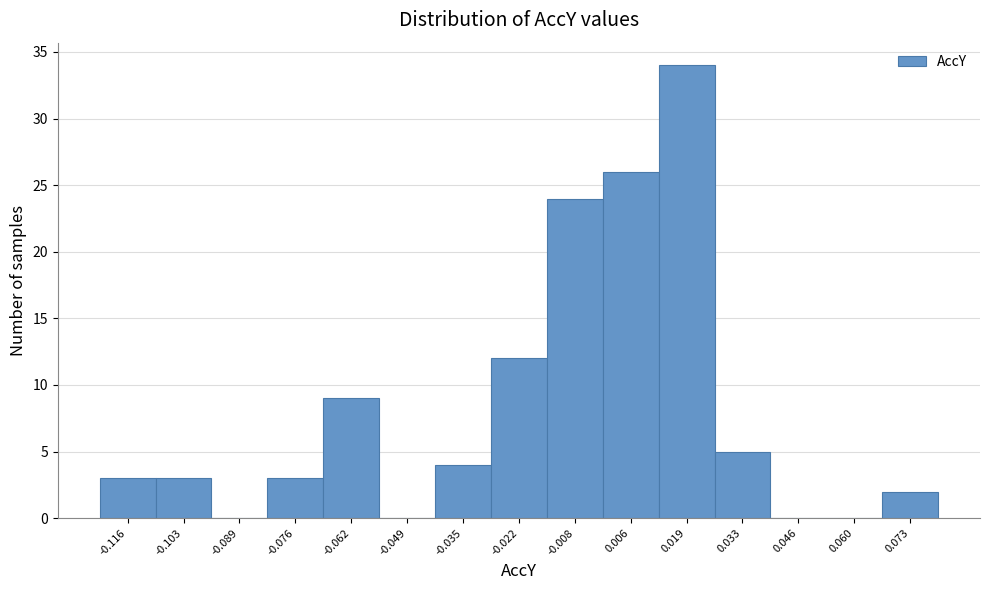

Reading right to left, list all the values displayed in this chart.

0.073=2	0.060=0	0.046=0	0.033=5	0.019=34	0.006=26	-0.008=24	-0.022=12	-0.035=4	-0.049=0	-0.062=9	-0.076=3	-0.089=0	-0.103=3	-0.116=3